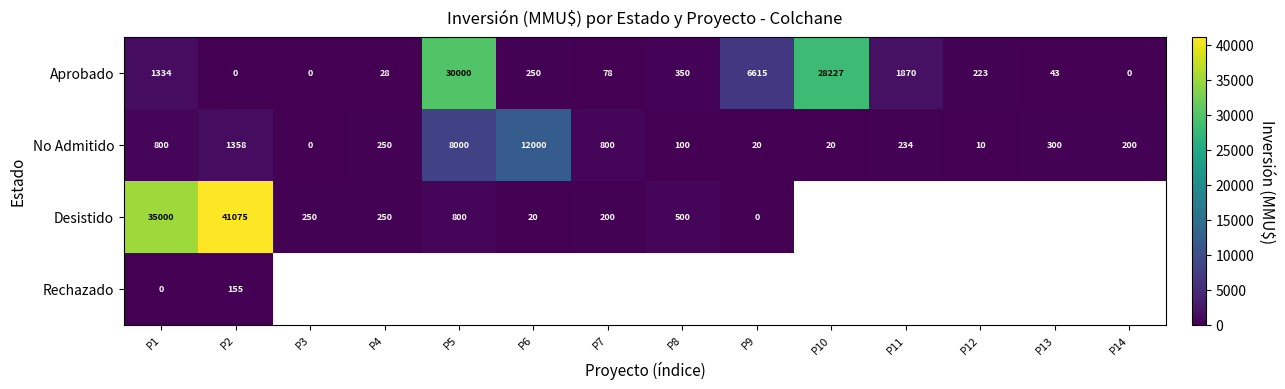

The Aprobado series shows 1334.0 at P1. True or false?

True